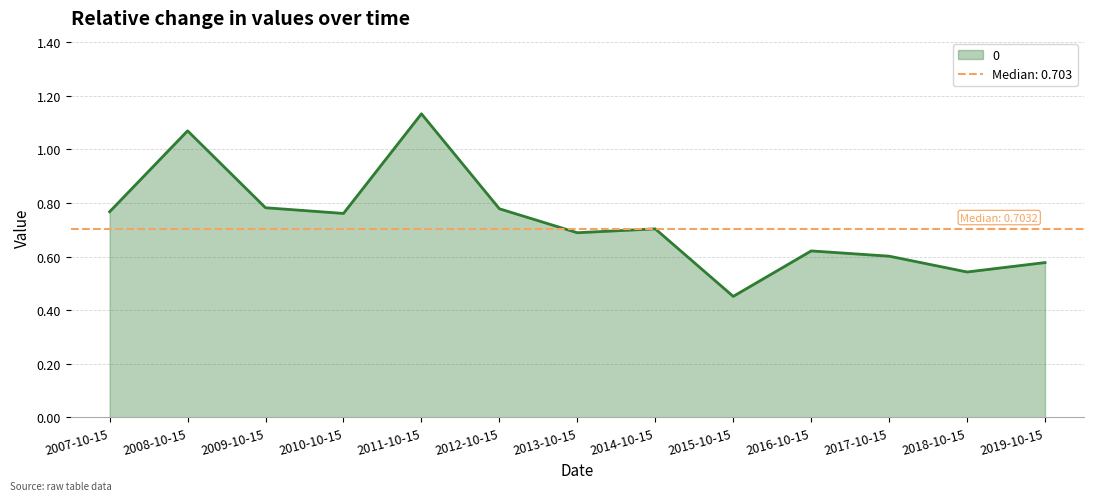

What is the change in value from 2010-10-15 to 2013-10-15?

-0.1